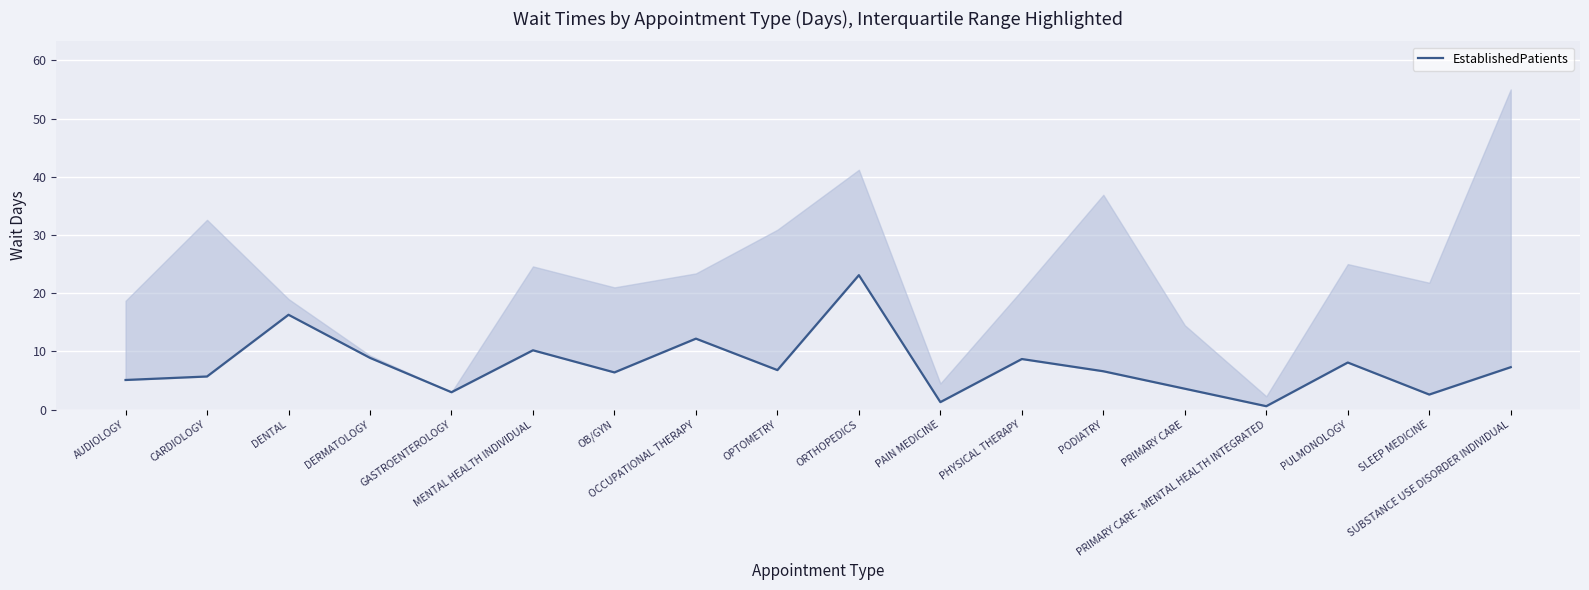

At which category does the data reach its first local valley?

GASTROENTEROLOGY